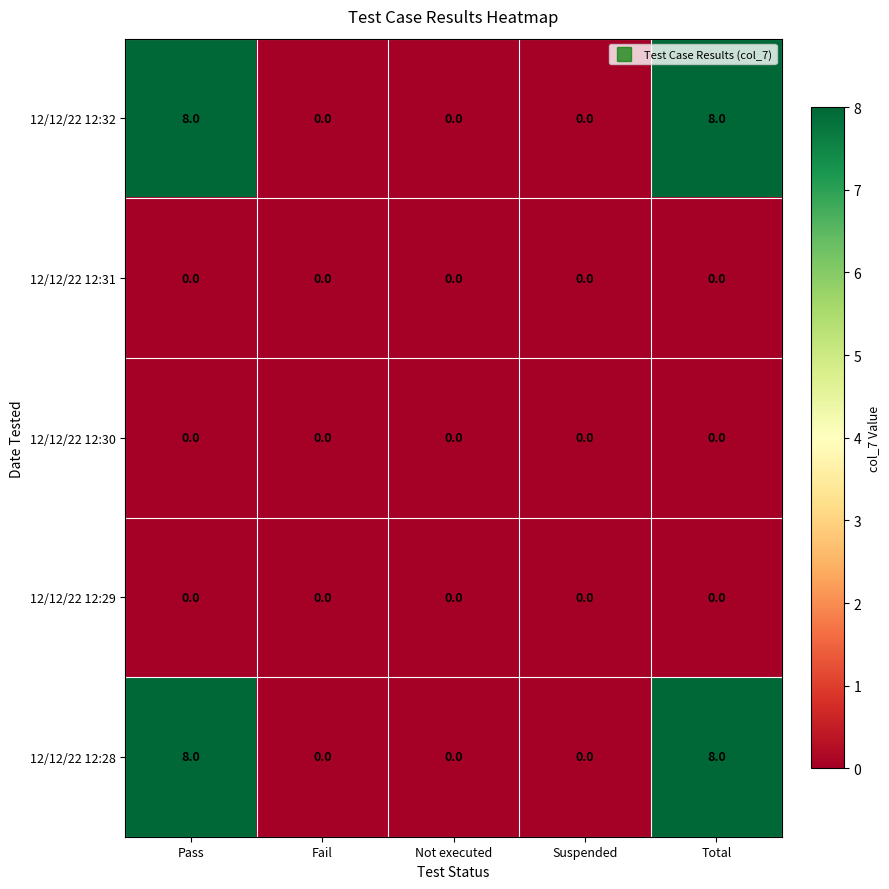

True or false: 12/12/22 12:32 has a value of 13 at Total.

False